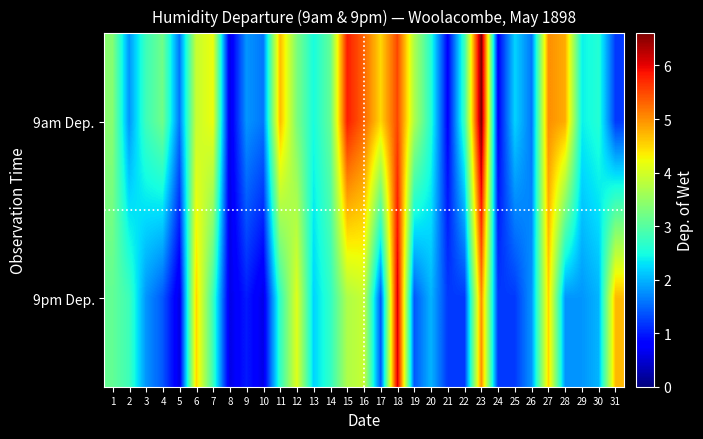

What is the spread (max minus min) of values at 20?

0.6